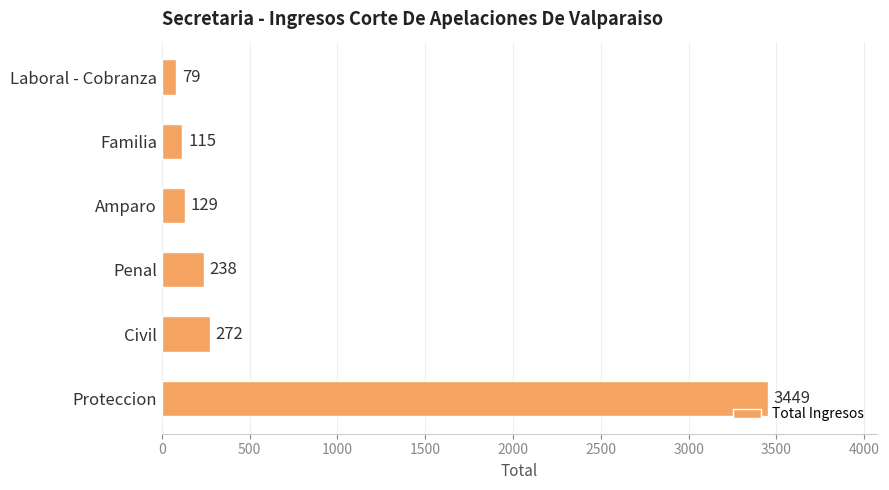

Rank the categories by value from highest to lowest.

Proteccion, Civil, Penal, Amparo, Familia, Laboral - Cobranza